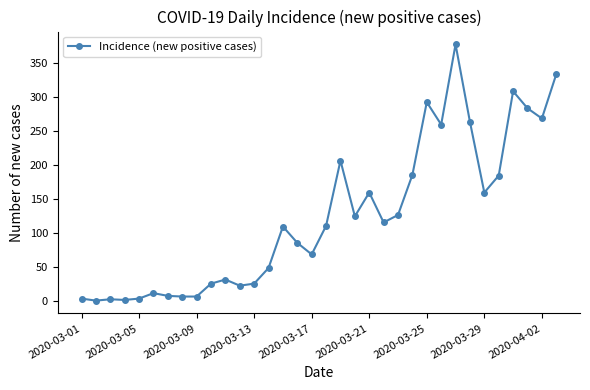

What is the sum of all values?

4203